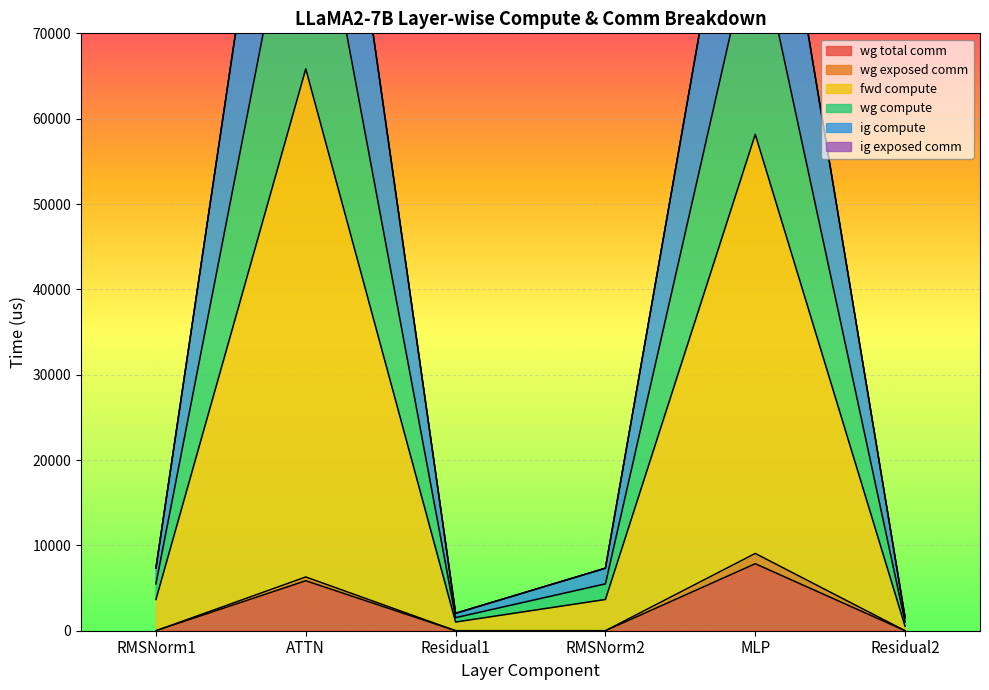

What is the approximate value of wg total comm at ATTN?

5855.3